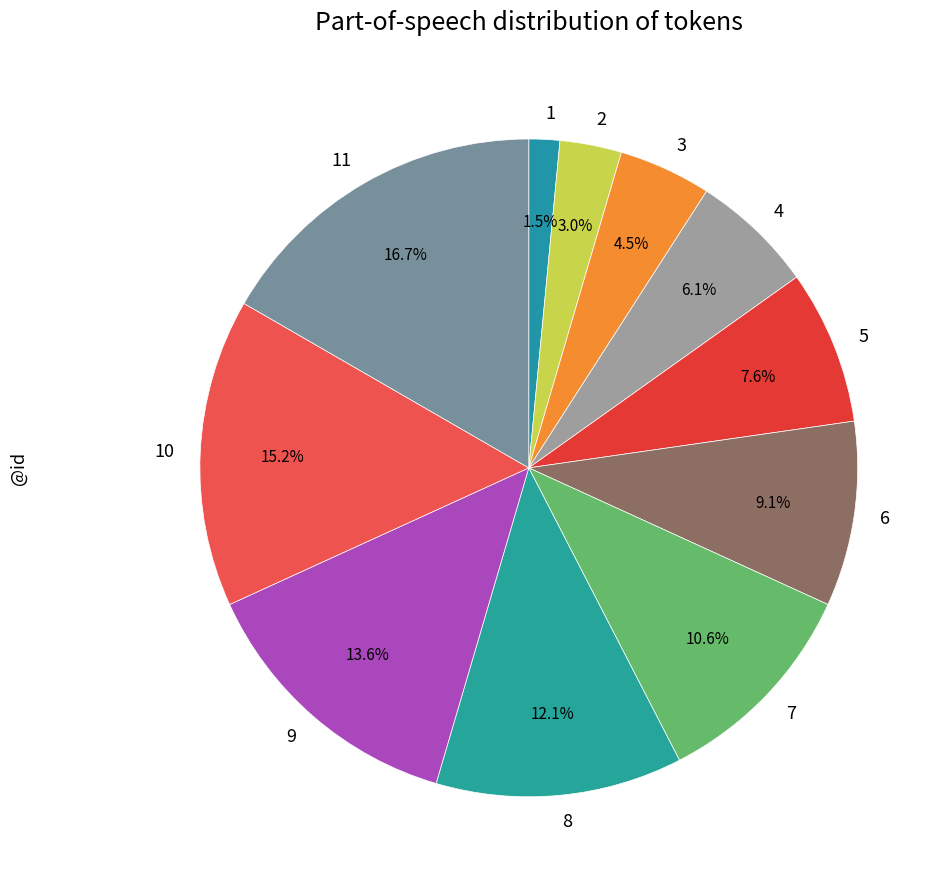

Which slice is the largest?

11